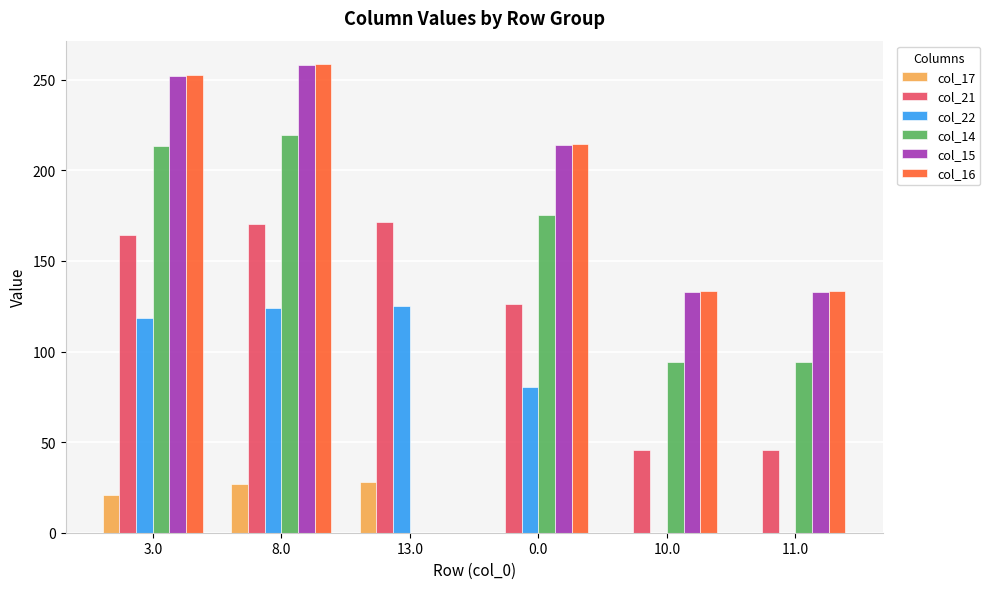

What is the total value across all series at 11.0?

406.3